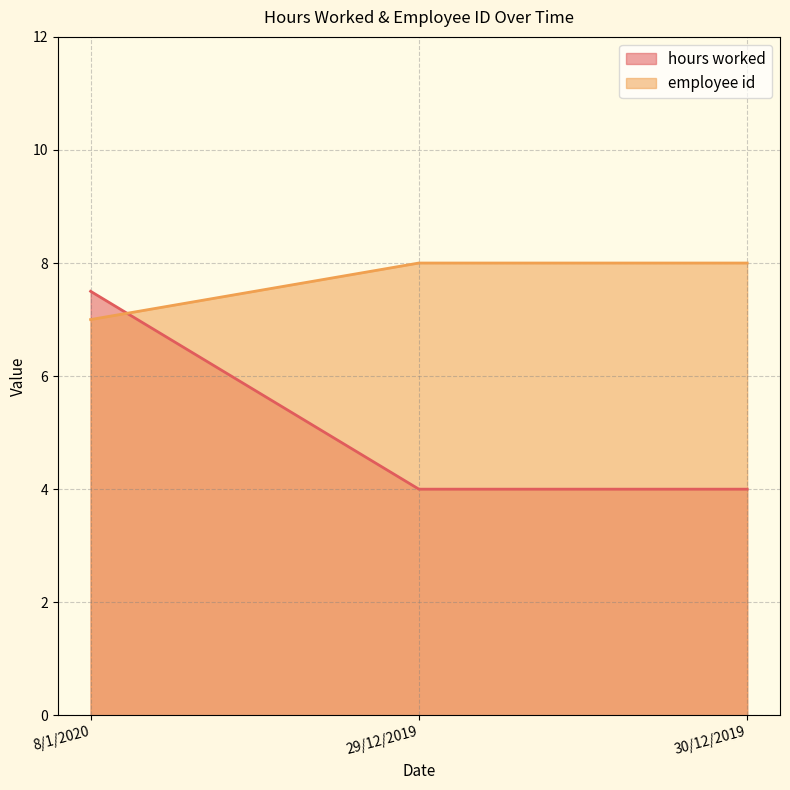

What is the smallest value displayed?

4.0